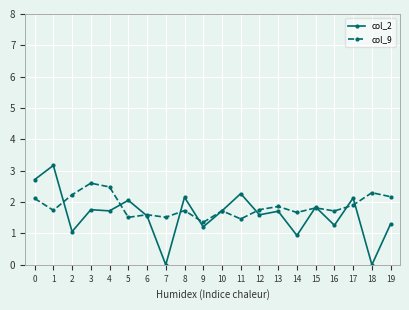

What value does the col_9 series have at 3?

2.6